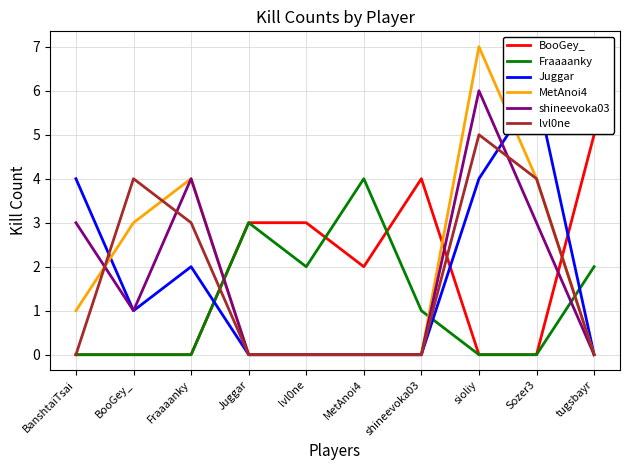

What is the difference between the second highest and minimum values in the lvl0ne series?

4